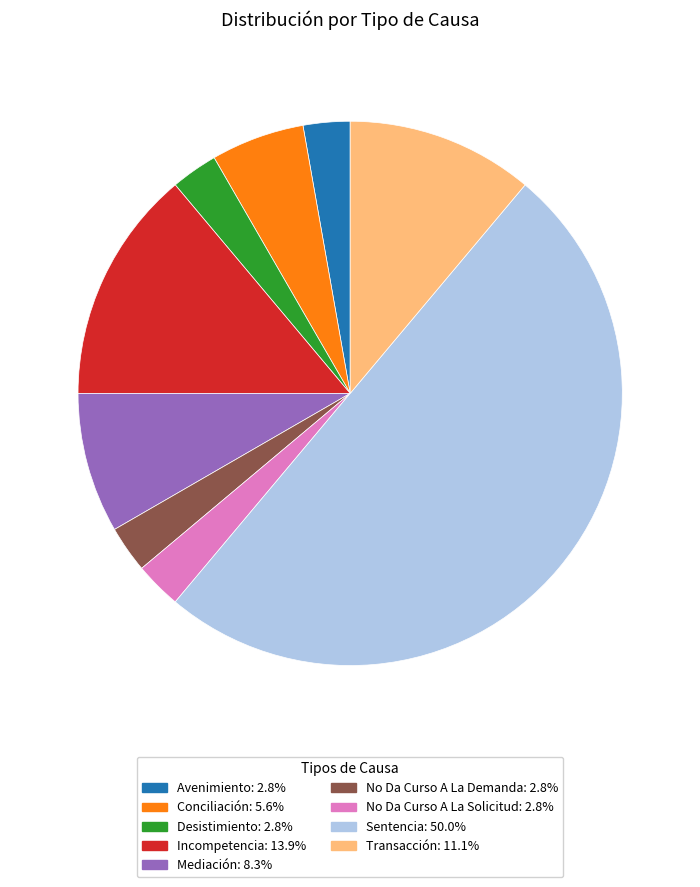

True or false: Mediación accounts for 20% of the total.

False